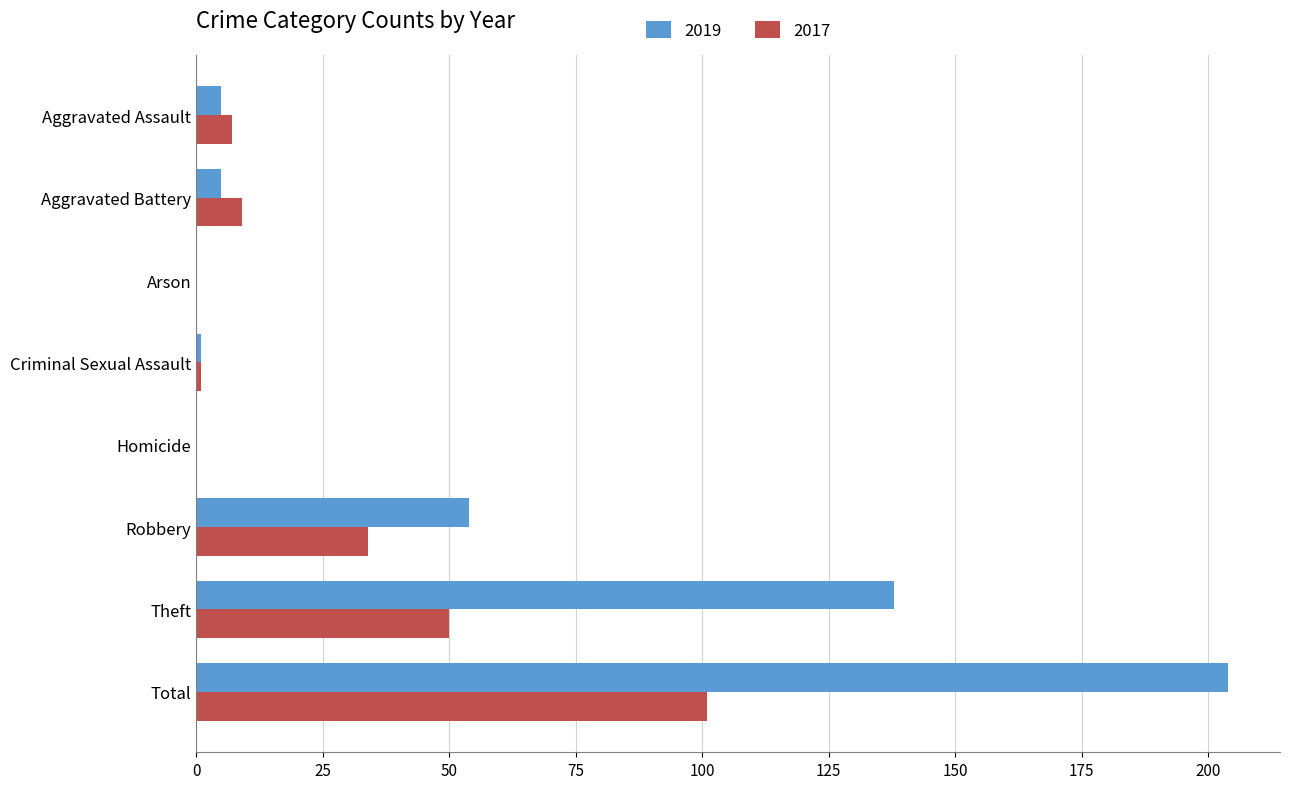

What is the maximum value for 2019?

204